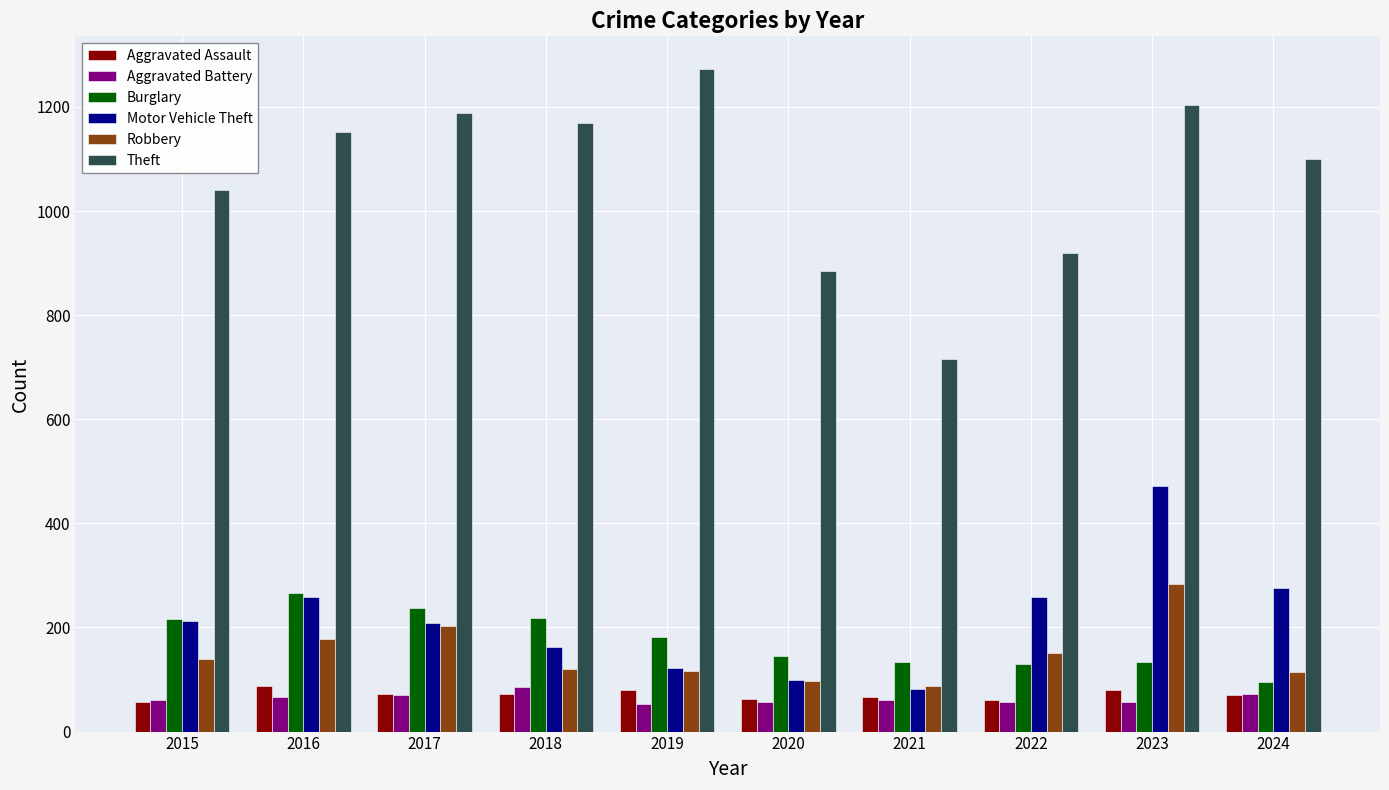

What is the lowest value of the Theft series?

716